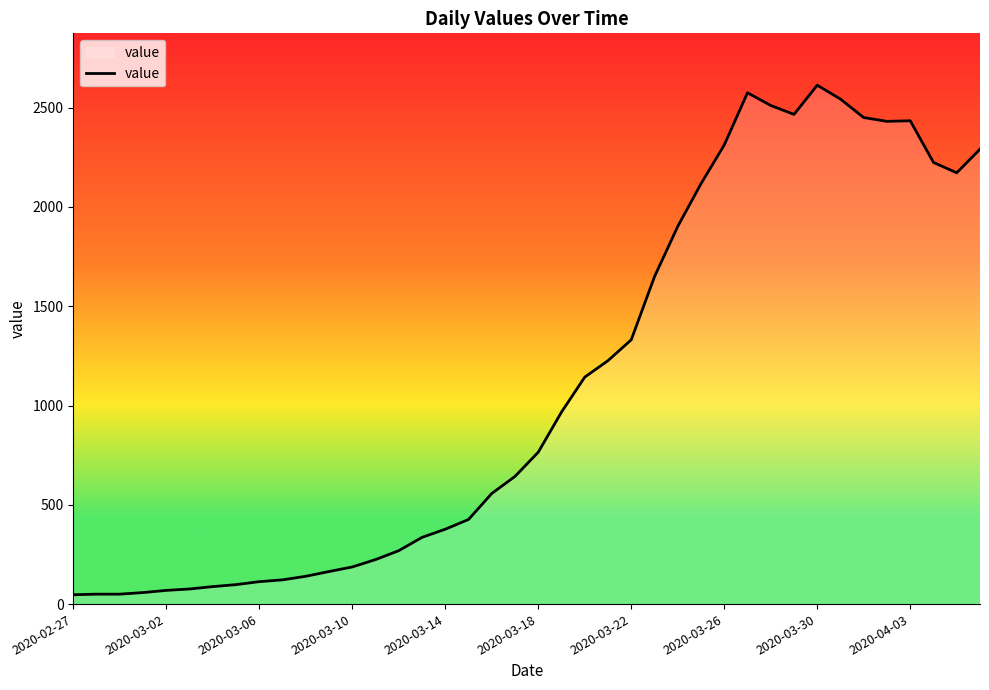

What is the difference between the maximum and minimum values?

2566